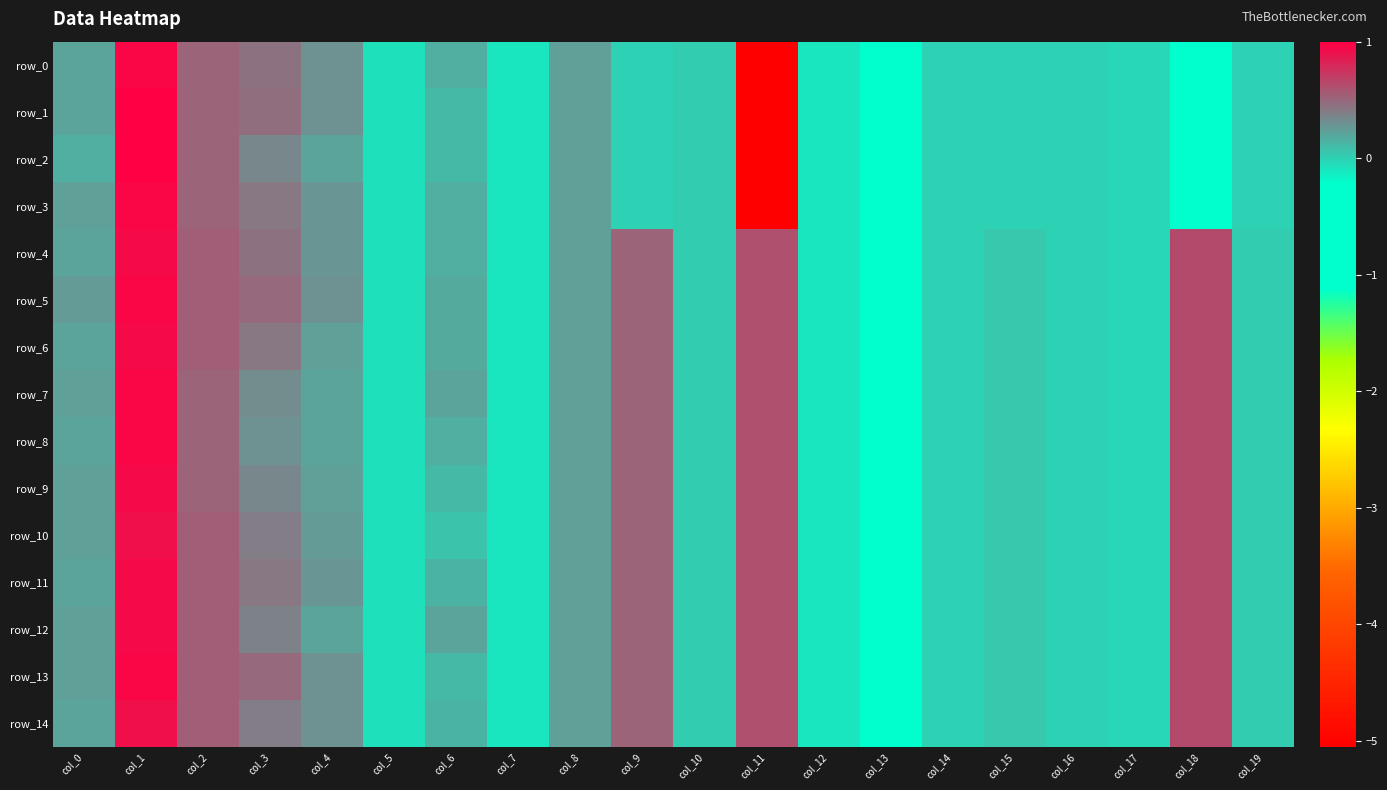

Which series has the largest range (max minus min)?

row_2